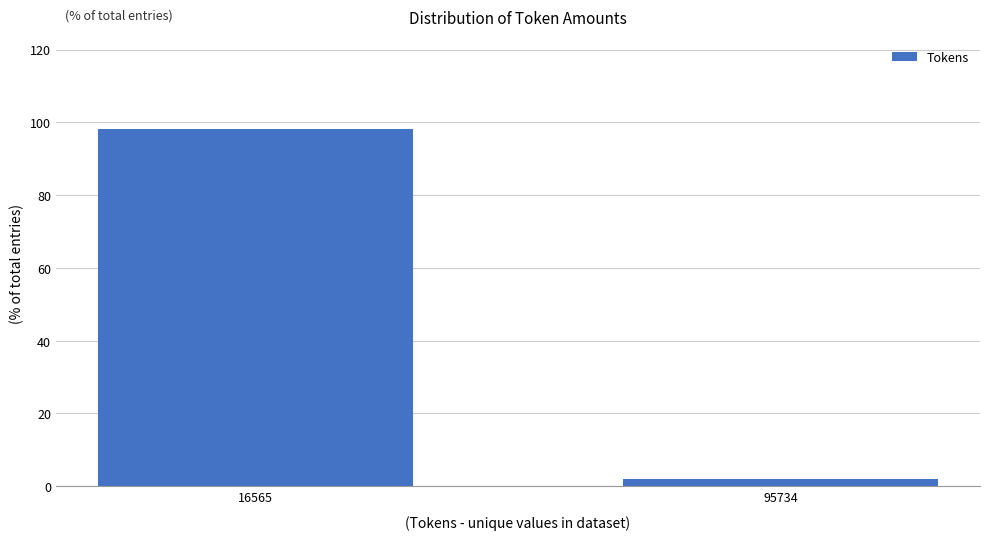

Reading left to right, what are all the values shown in this chart?

16565=98.1	95734=1.9